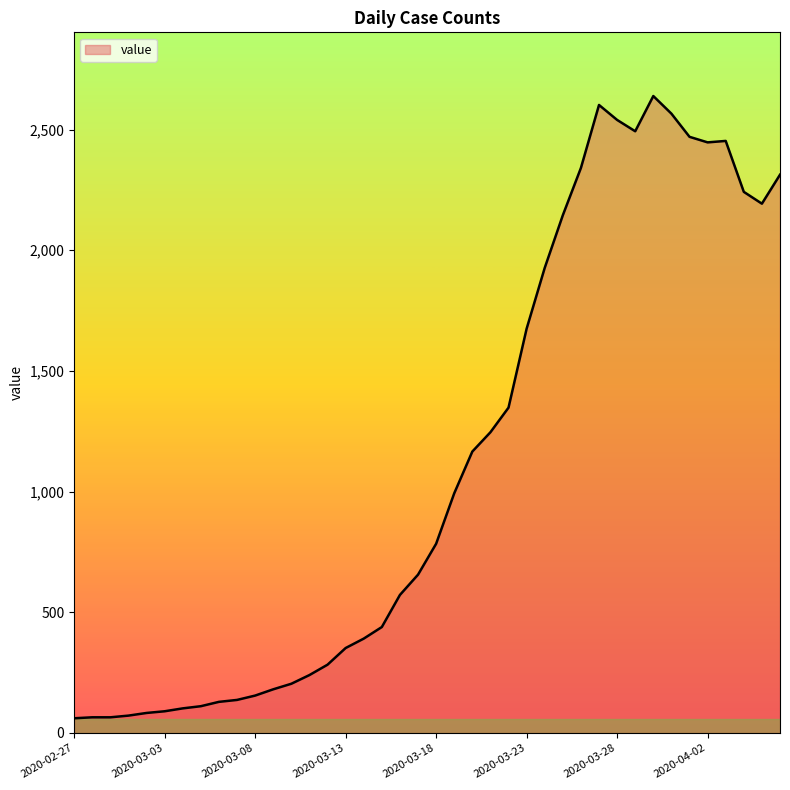

What is the difference between the maximum and minimum values?

2578